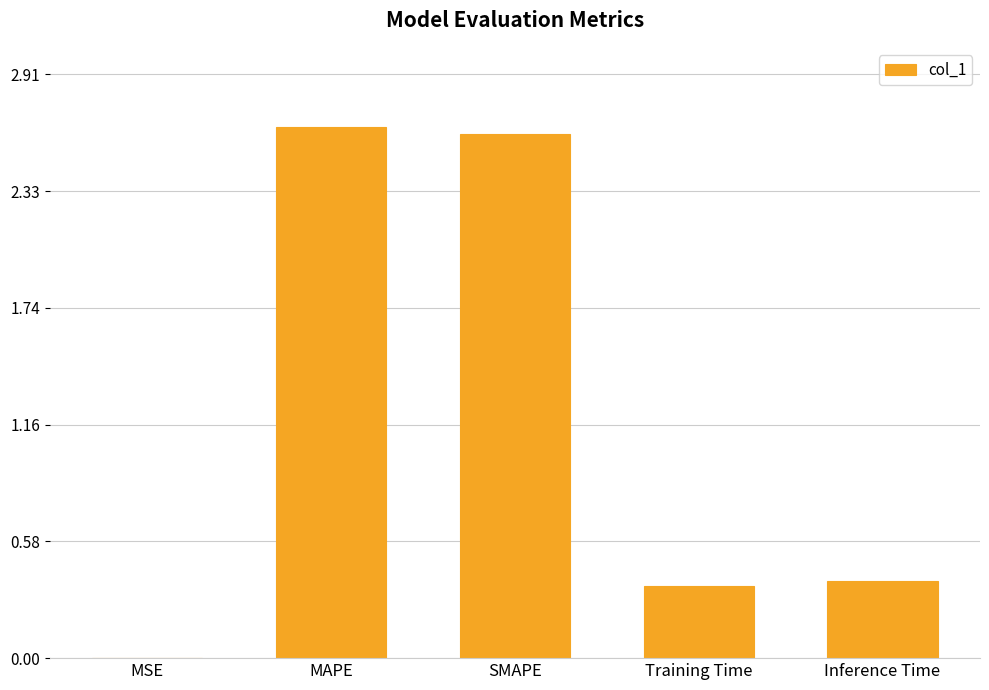

Which category has the highest value across all series?

MAPE